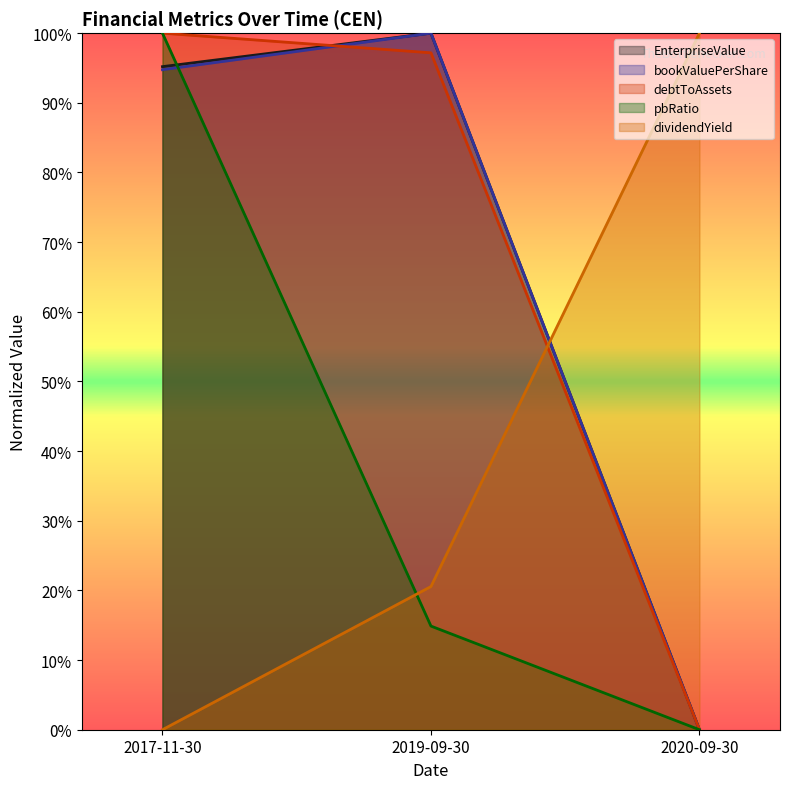

Is it true that bookValuePerShare equals 0.9 at 2017-11-30?

True